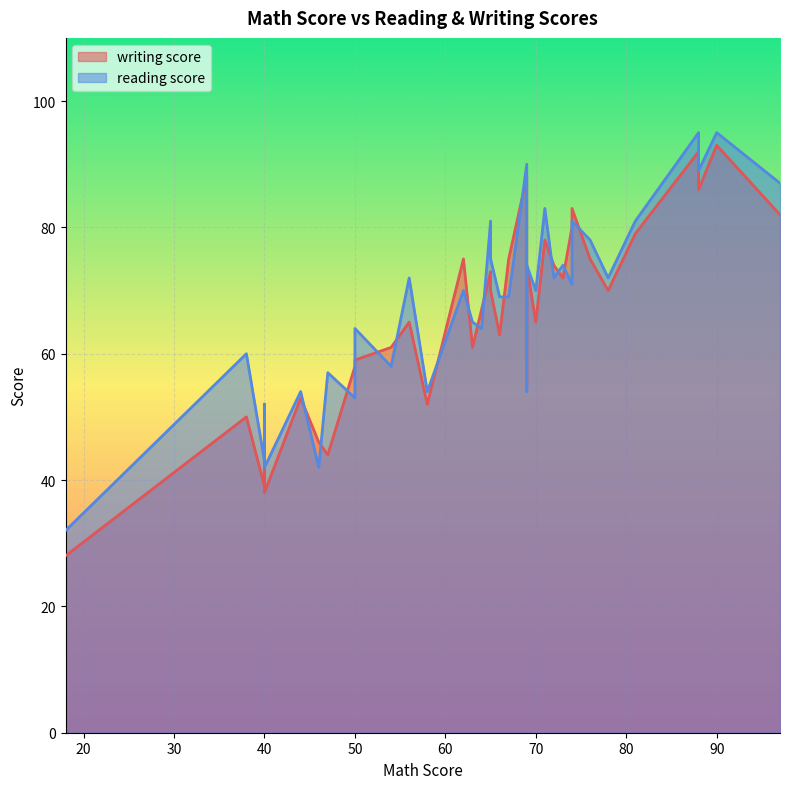

How many values in the reading score series are below 71?

19